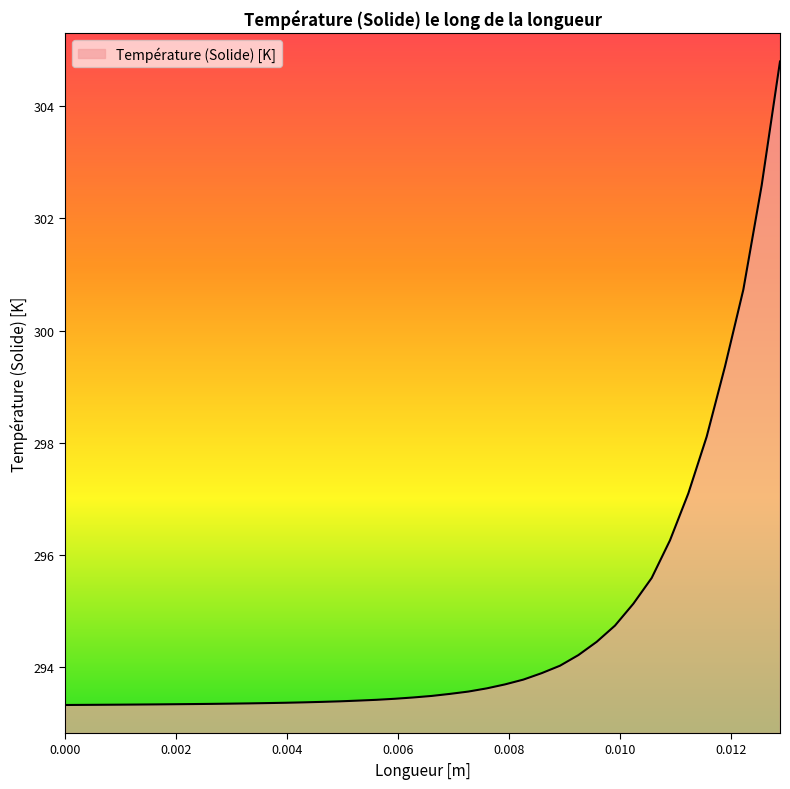

What is the difference between the maximum and minimum values?

11.5